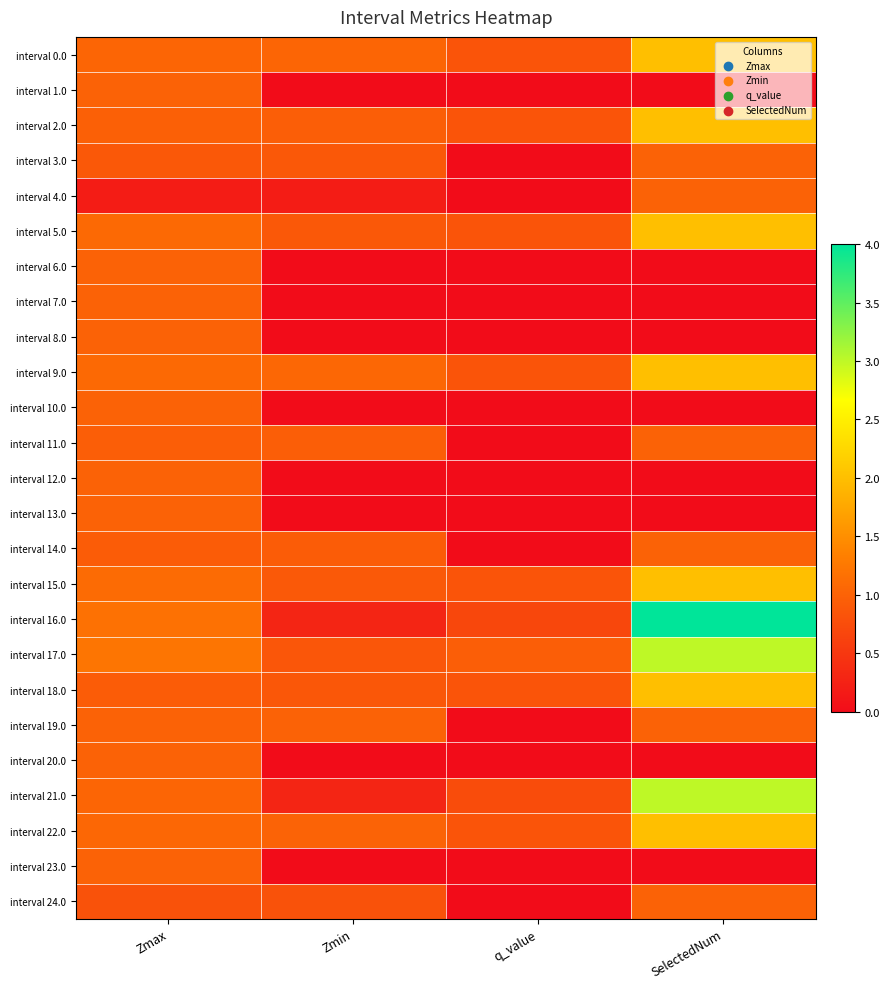

At how many categories does at least one series exceed 2?

1